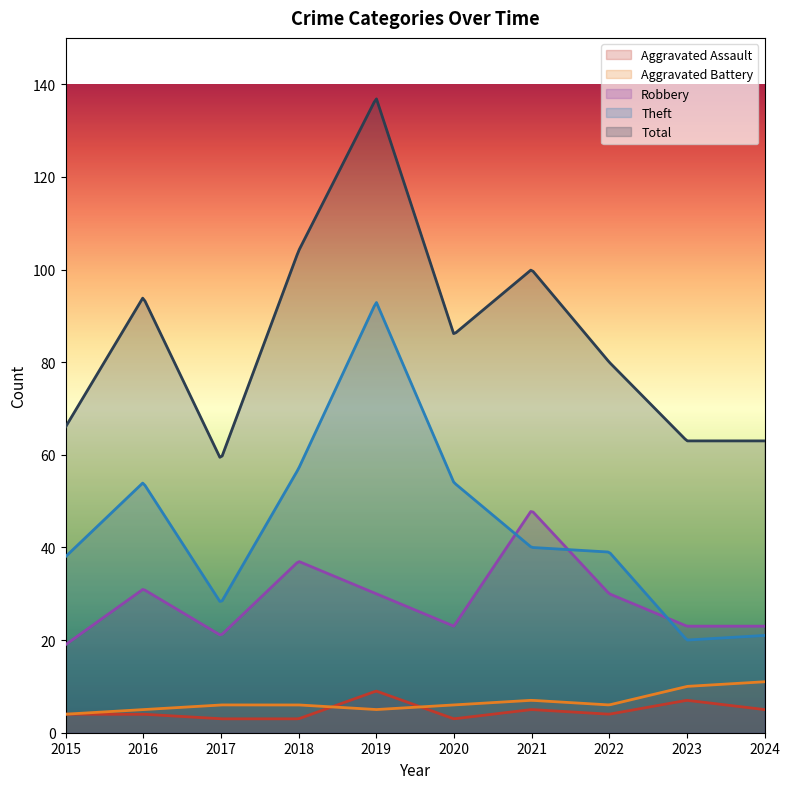

True or false: Total and Aggravated Assault cross at least once.

False